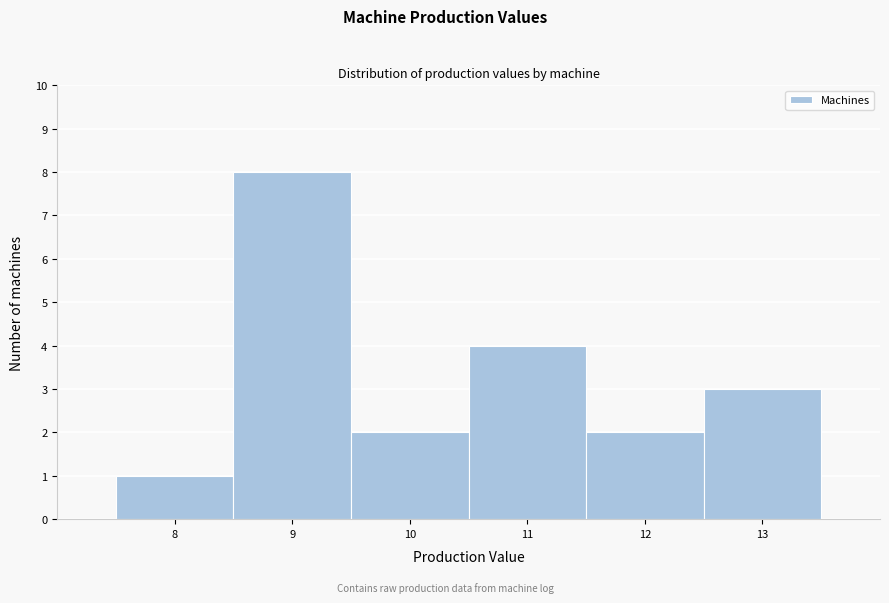

Which range on the x-axis has the tallest bar?

8.5 to 9.5